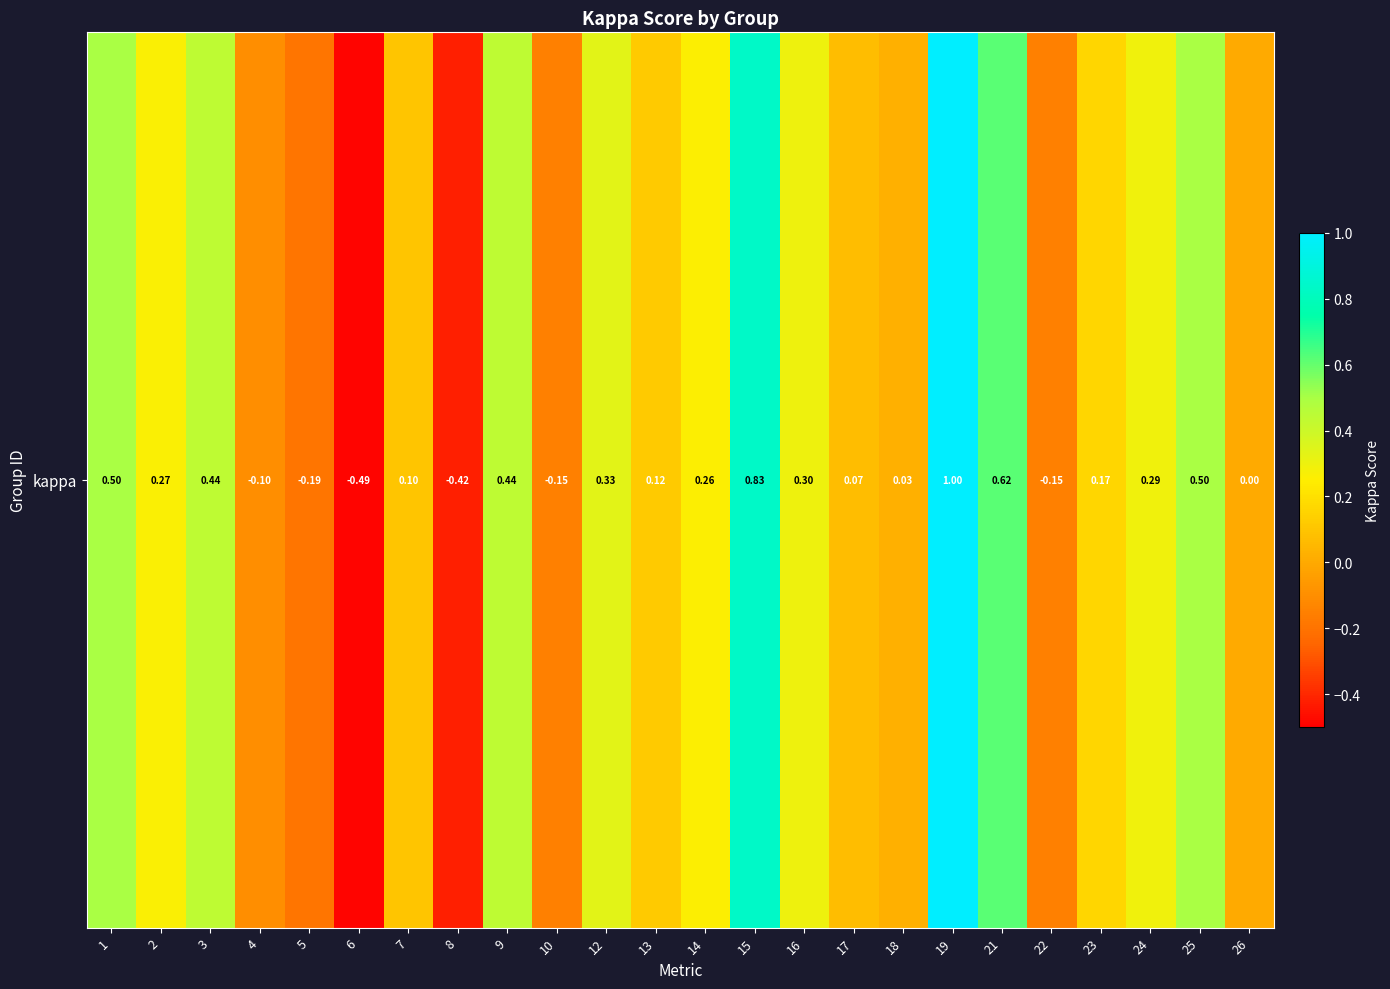

Rank the categories by value from lowest to highest.

6, 8, 5, 22, 10, 4, 26, 18, 17, 7, 13, 23, 14, 2, 24, 16, 12, 3, 9, 1, 25, 21, 15, 19